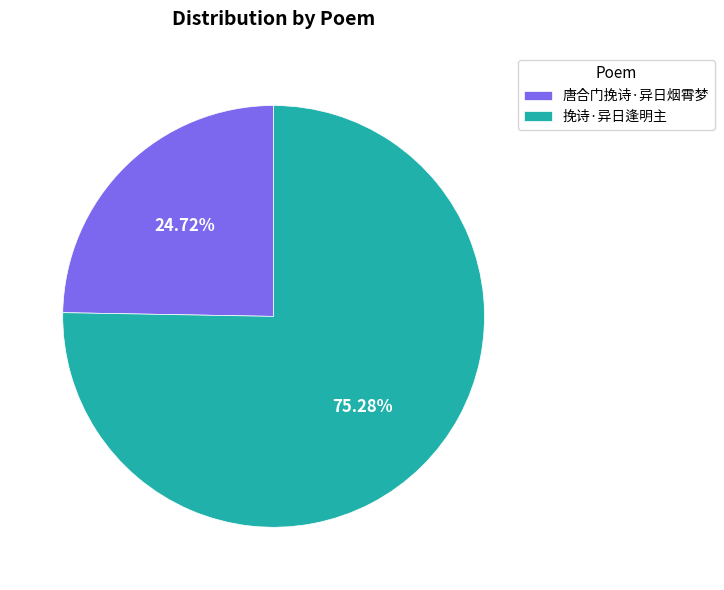

Is the sum of 挽诗·异日逢明主 and 唐合门挽诗·异日烟霄梦 greater than half?

Yes